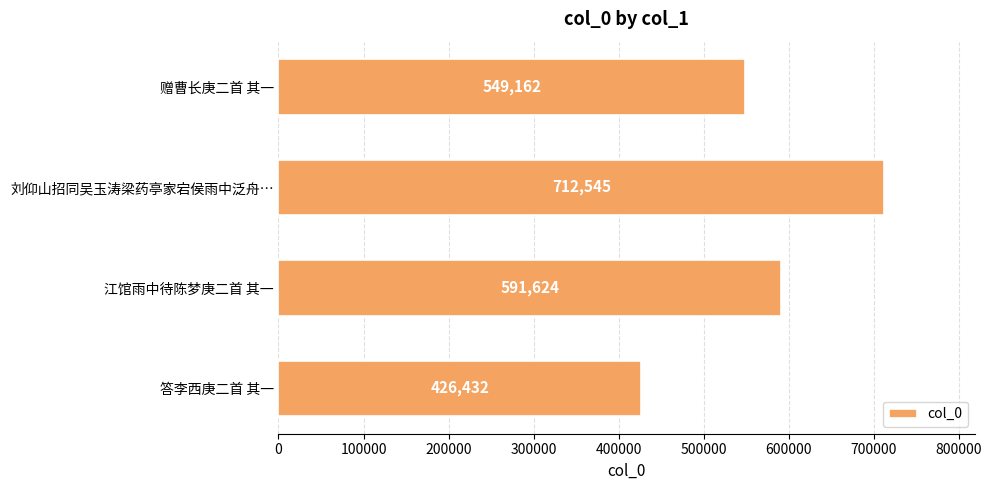

Between 刘仰山招同吴玉涛梁药亭家宕侯雨中泛舟… and 赠曹长庚二首 其一, which is larger?

刘仰山招同吴玉涛梁药亭家宕侯雨中泛舟…